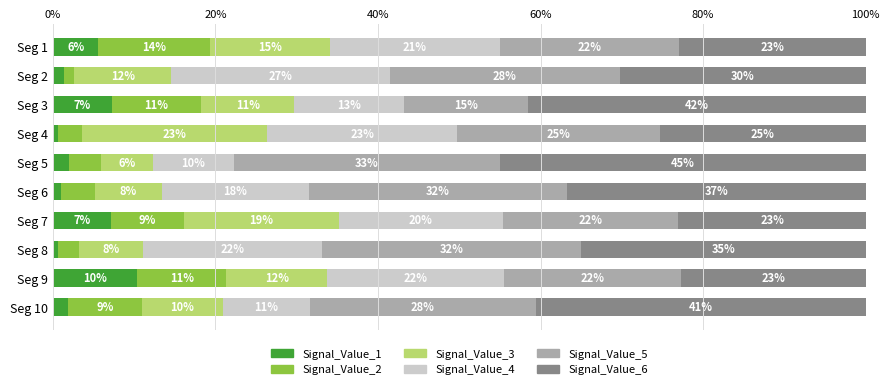

What is the difference between the maximum and second lowest values in the Signal_Value_5 series?

0.1